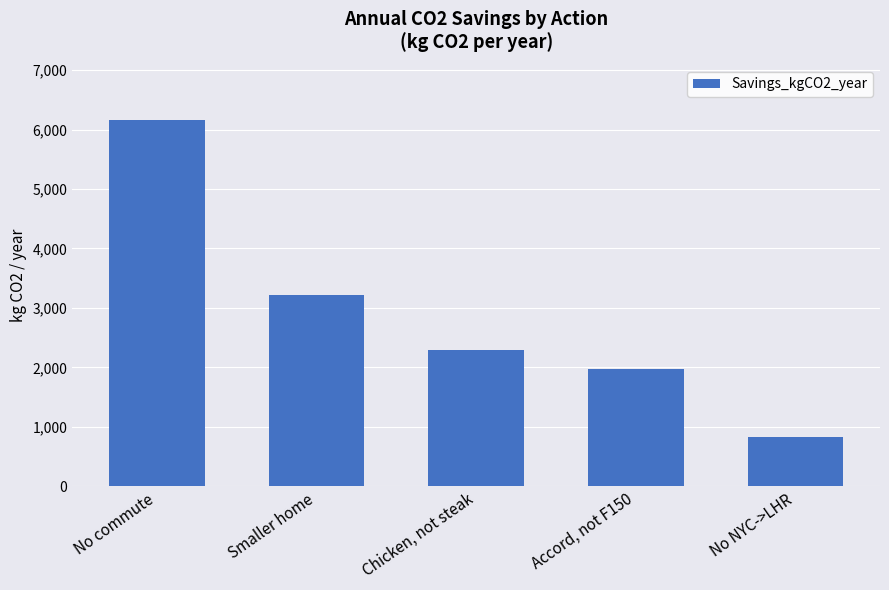

Count the number of data series in this chart.

1